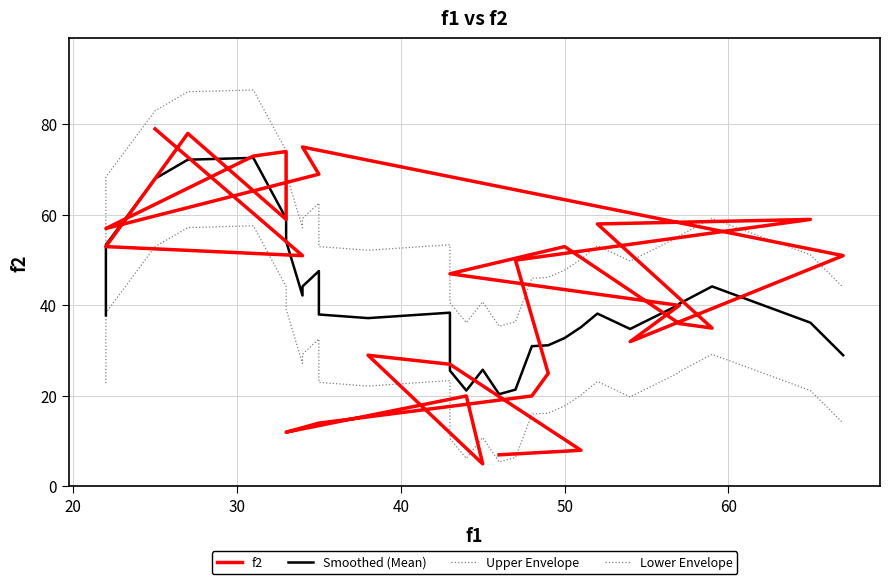

How many lines are shown in the chart?

4